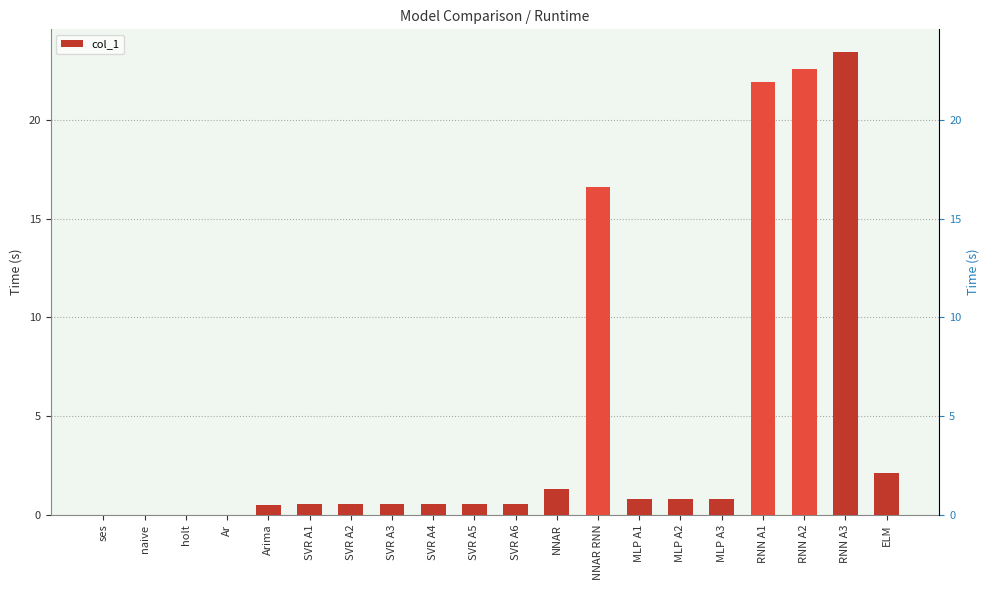

Reading left to right, list all the values displayed in this chart.

ses=0.0	naive=0.0	holt=0.0	Ar=0.0	Arima=0.5	SVR A1=0.6	SVR A2=0.5	SVR A3=0.5	SVR A4=0.6	SVR A5=0.6	SVR A6=0.5	NNAR=1.3	NNAR RNN=16.6	MLP A1=0.8	MLP A2=0.8	MLP A3=0.8	RNN A1=21.9	RNN A2=22.6	RNN A3=23.4	ELM=2.1